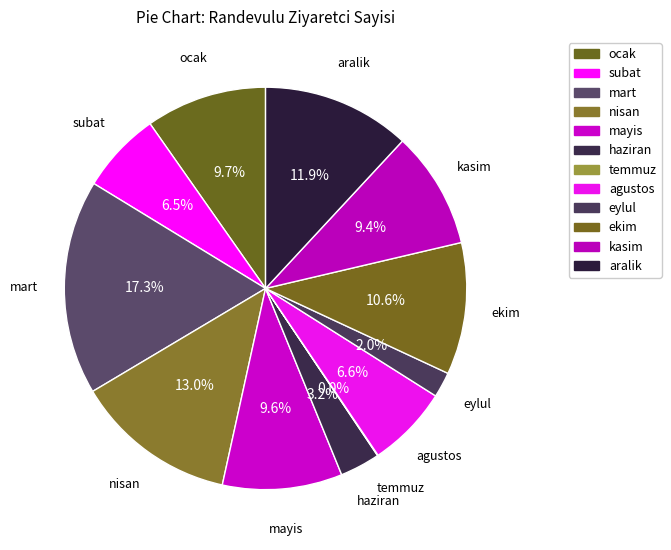

To the nearest percent, what is the difference between the largest and smallest slice percentages?

17%